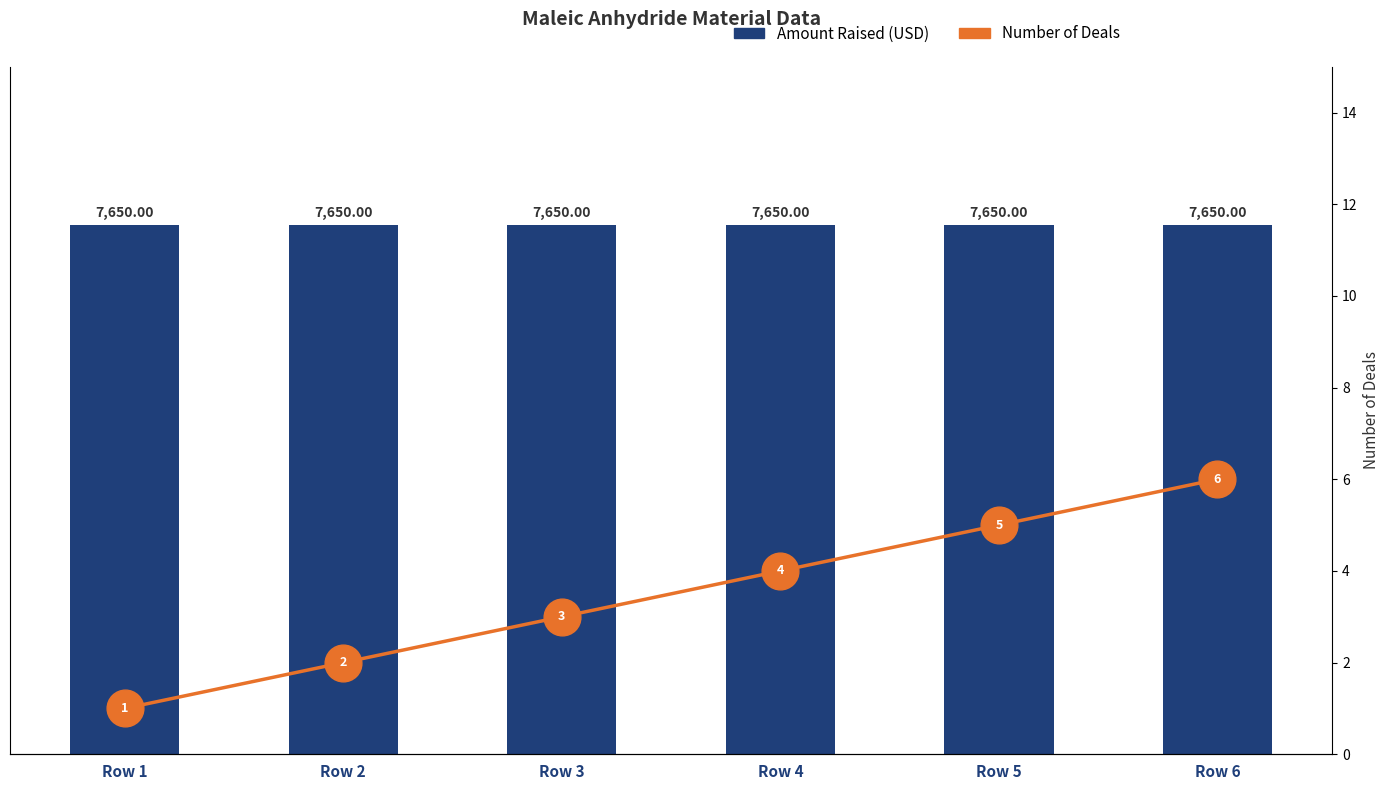

What is the total value across all series at Row 4?

7654